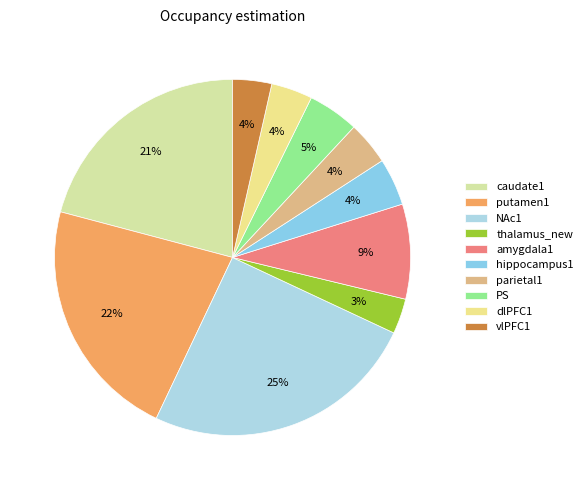

How many slices are in this pie chart?

10